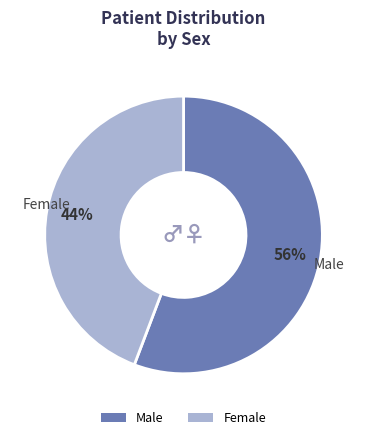

To the nearest percent, what percentage of the pie is Male?

56%